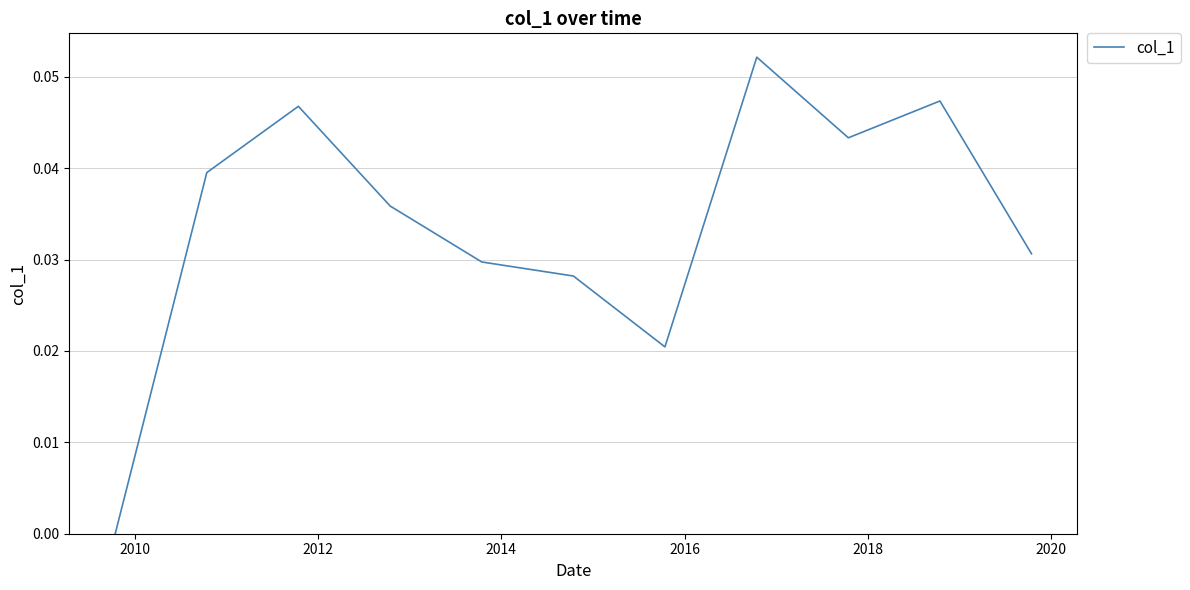

How many distinct data groups are displayed?

1